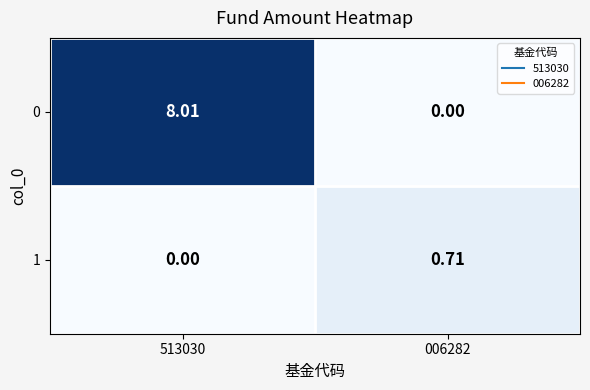

Is the value of 0 at 513030 greater than the value of 1 at 006282?

Yes